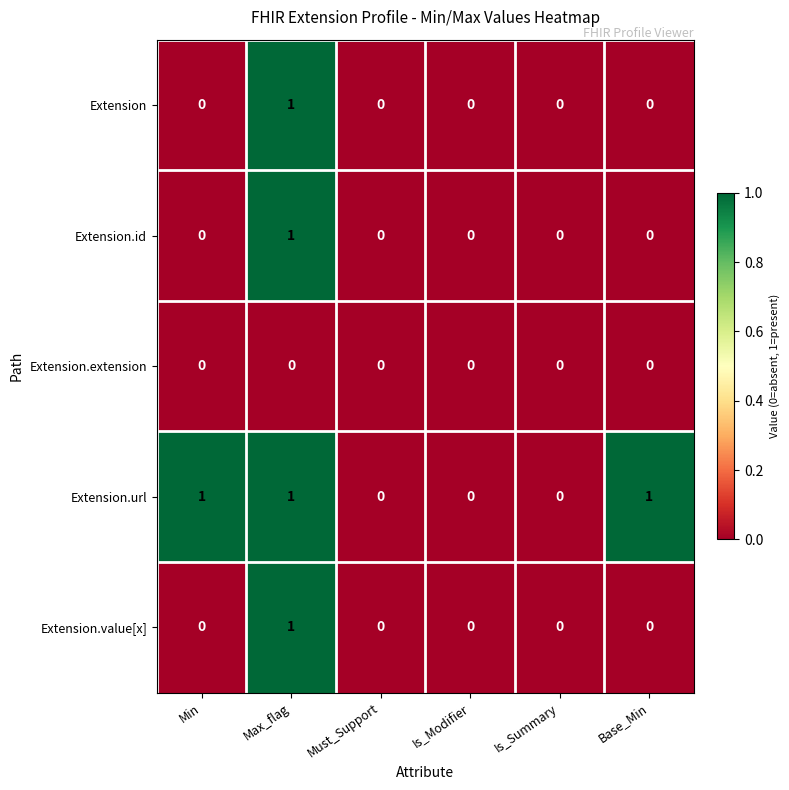

The value of Extension.value[x] at Base_Min is -1. True or false?

False